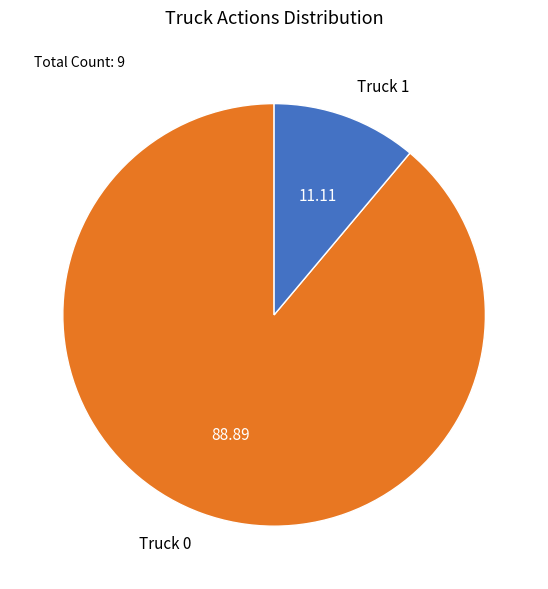

The Truck 1 slice represents 11% of the pie. True or false?

True